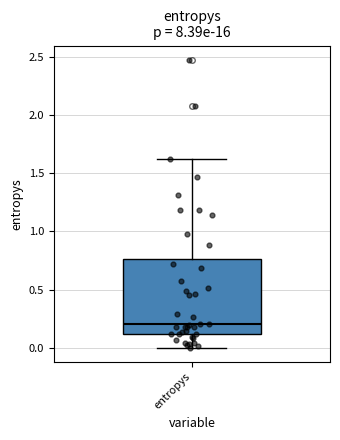

Read this box plot against the y-axis: the position of the median line, the range covered by the box, and the ends of both whiskers. The values are not printed on the chart, so give them approximately, as read against the axis.

median 0.20, box 0.10 to 0.75, whiskers 0.00 to 1.60